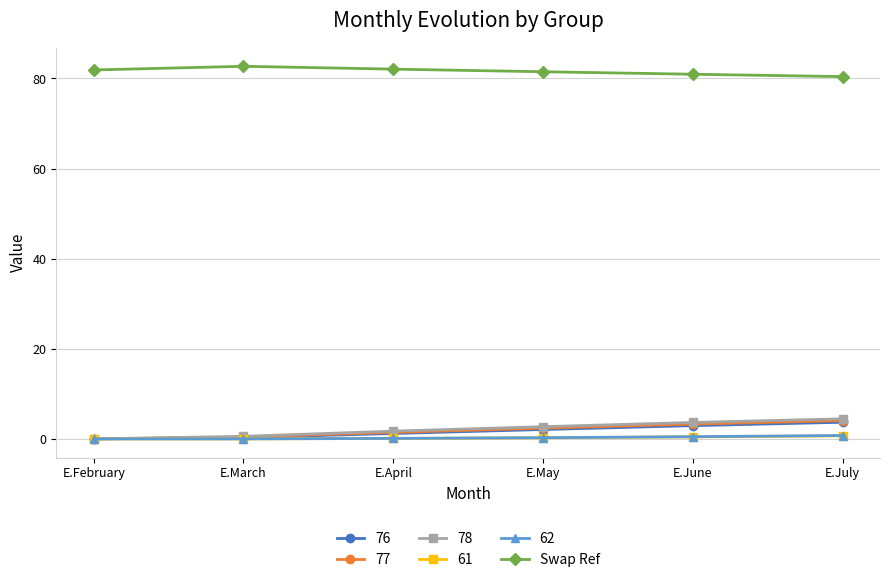

Which series has the largest total across all categories?

Swap Ref